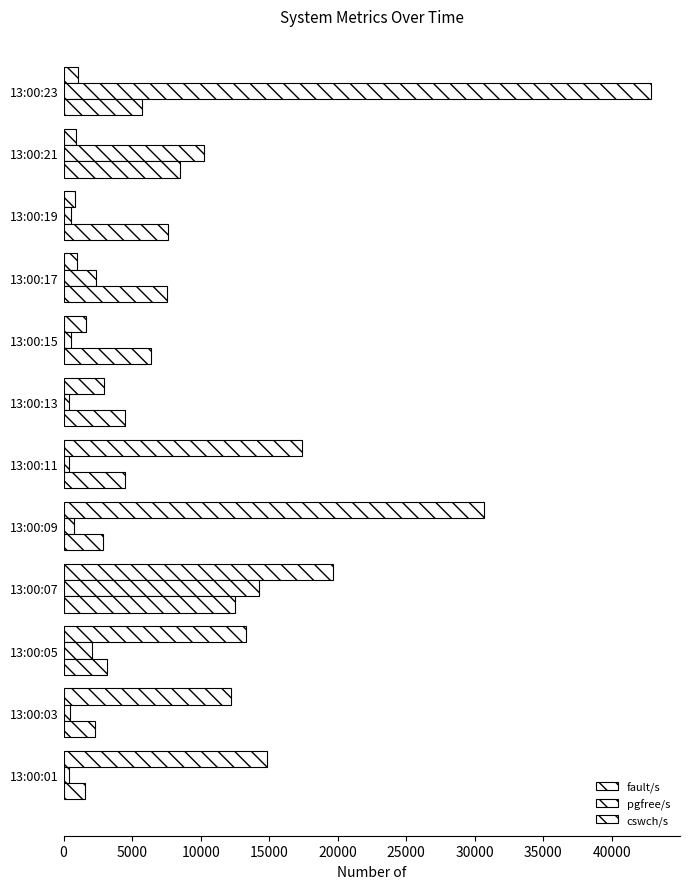

How many data points in fault/s are less than 12221?

6